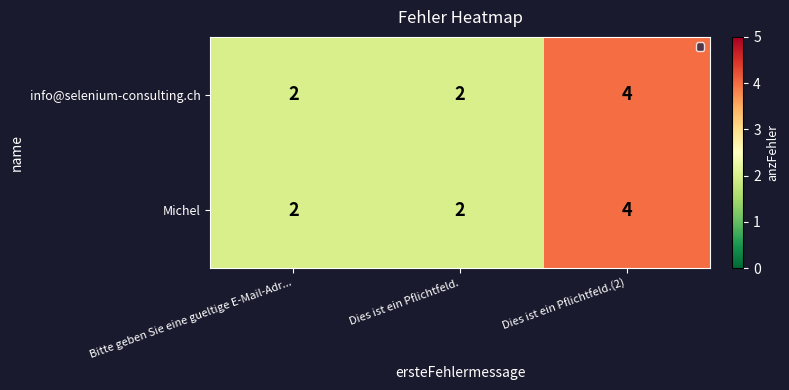

What is the average value of the Michel series?

3